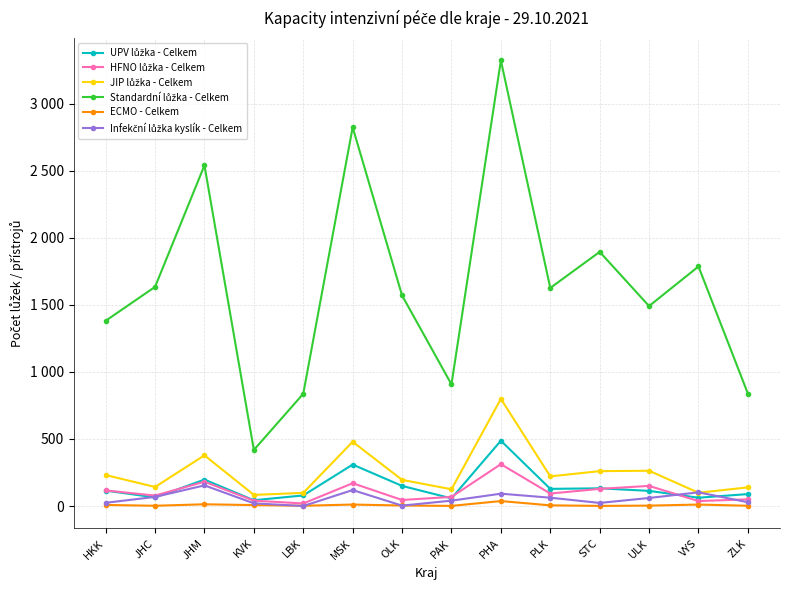

Is this an area chart (filled region under the line)?

No